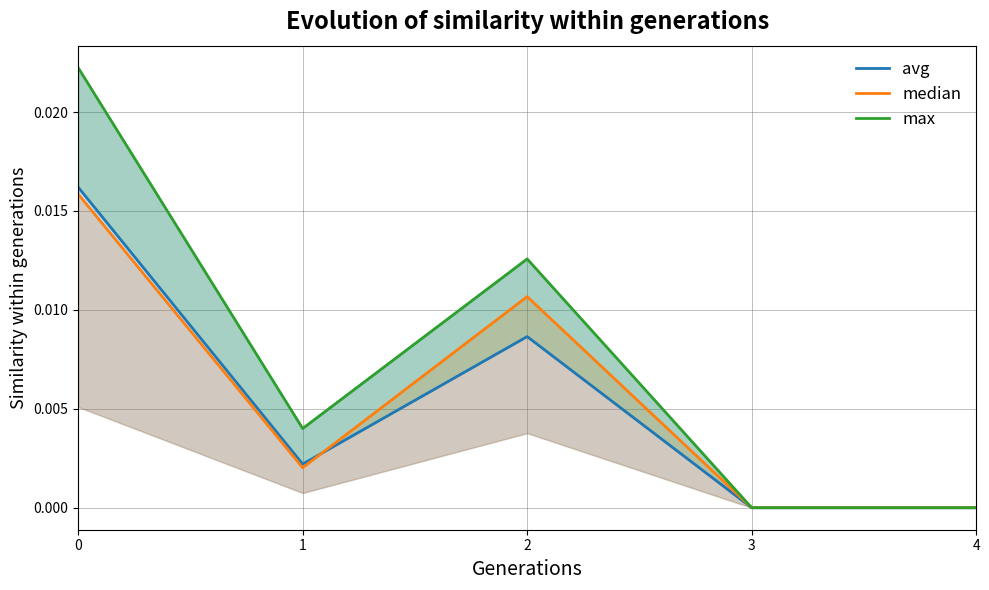

At which label is max closest to 0?

3